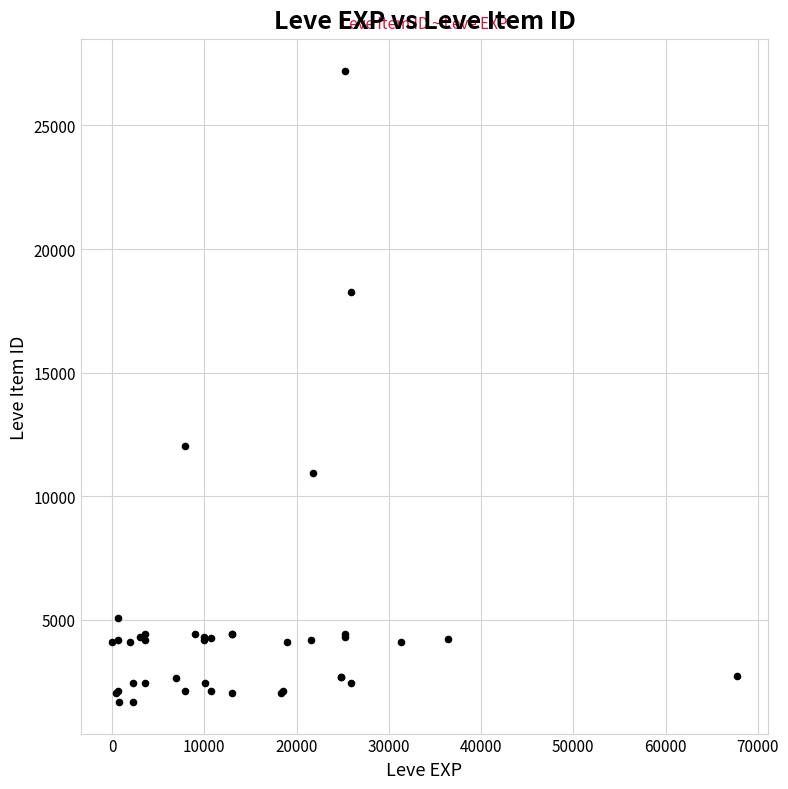

What Y value in the scatter plot is closest to 14448?

12018